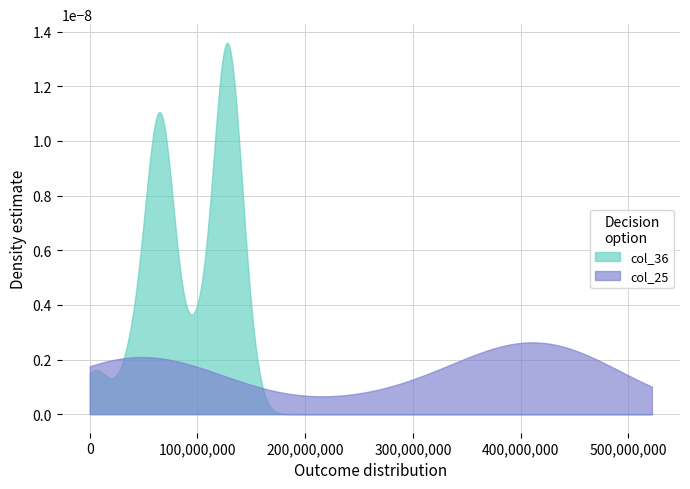

What are all the series names shown in the legend?

col_36, col_25